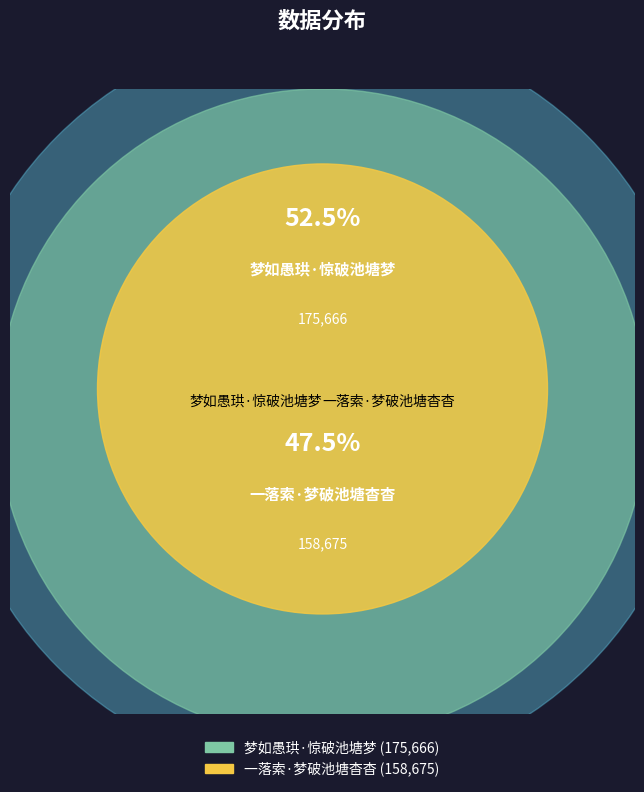

What is the change in value from 梦如愚珙·惊破池塘梦 to 一落索·梦破池塘杳杳?

-16991